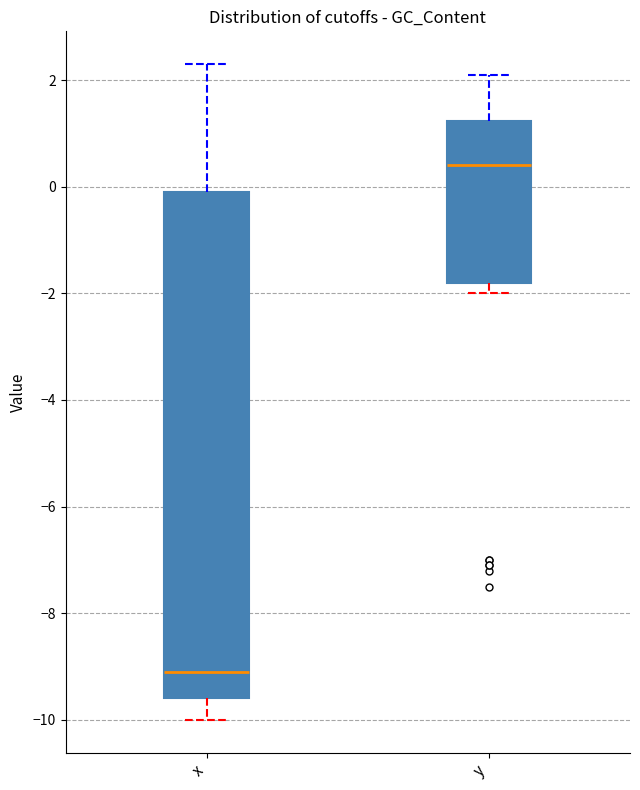

Reading left to right, read every box against the y-axis: the position of its median line, the range the box covers, and the ends of its whiskers. The values are not printed on the chart, so give them approximately, as read against the axis.

x: median -9.0, box -9.6 to 0.0, whiskers -10.0 to 2.4
y: median 0.4, box -1.8 to 1.2, whiskers -2.0 to 2.2